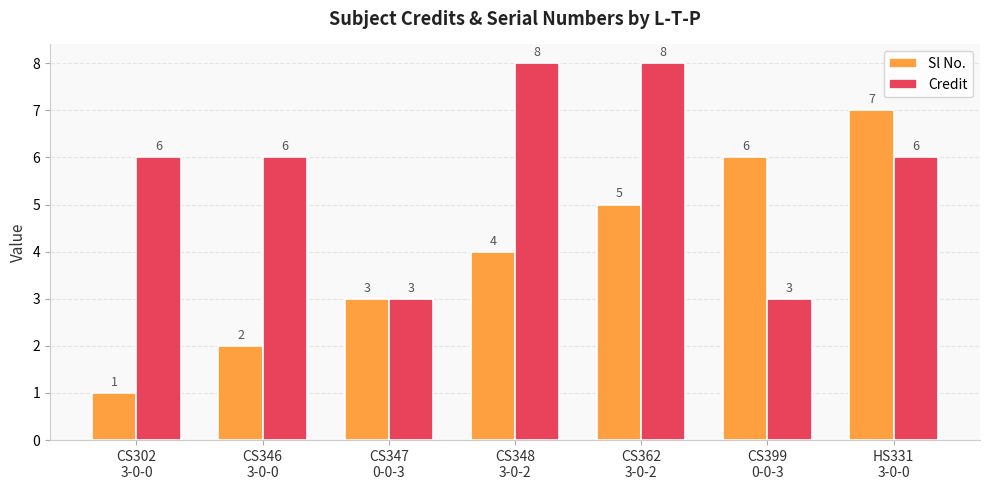

What is the value of the Sl No. bar at the 3rd from the left?

3